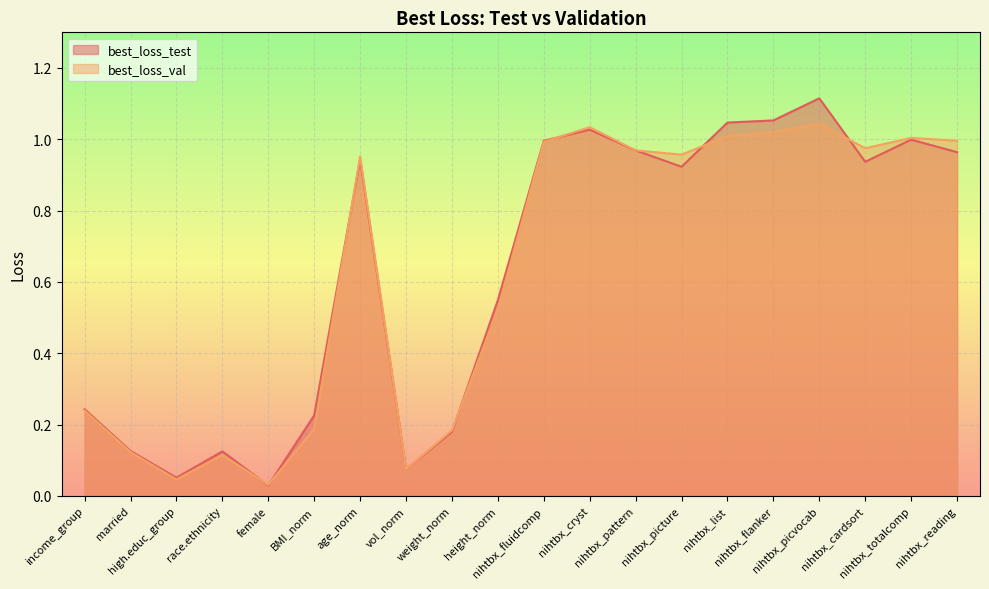

What is the average value of the best_loss_test series?

0.6